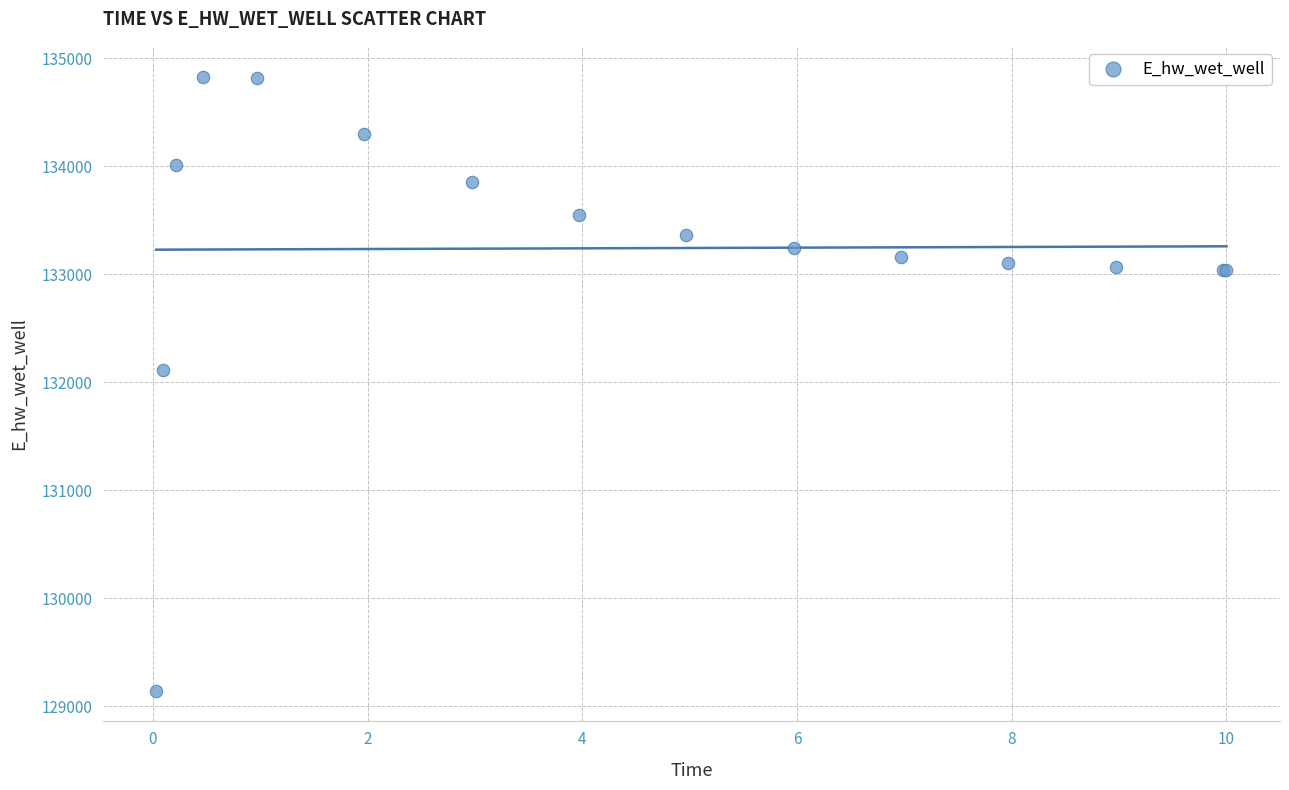

What Y value in the scatter plot is closest to 131988?

132112.5